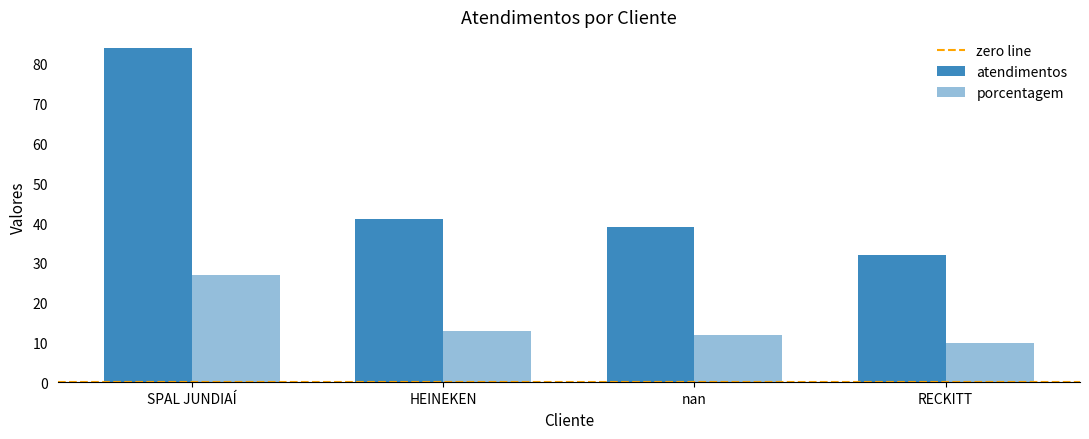

What is the maximum value for porcentagem?

27